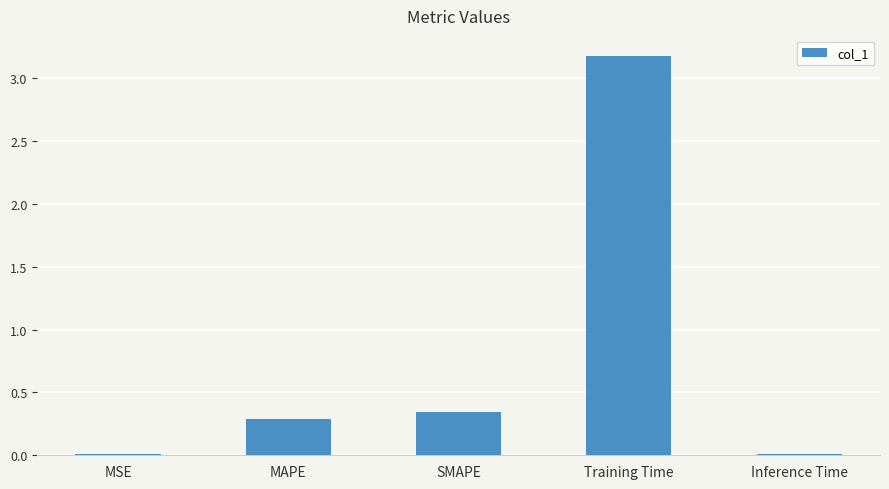

True or false: the data shows 5.2 at Training Time.

False